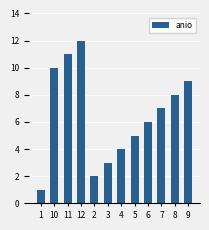

Is it true that the value at 4 is 2?

False